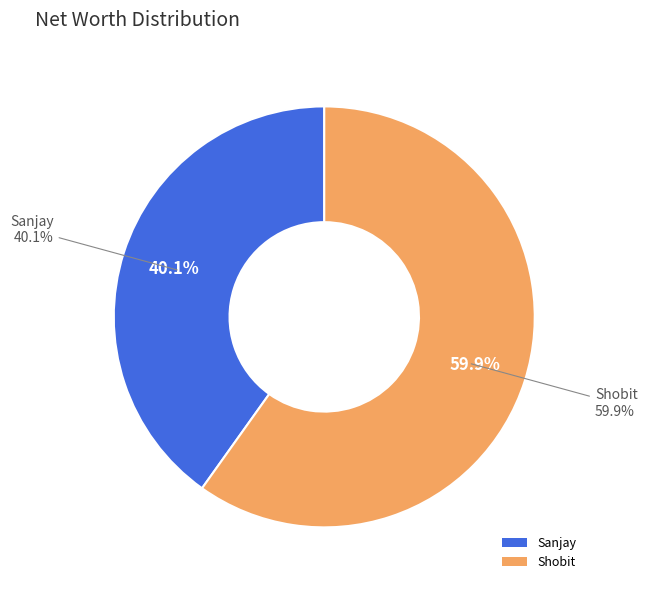

Is there a majority slice in this chart?

Yes